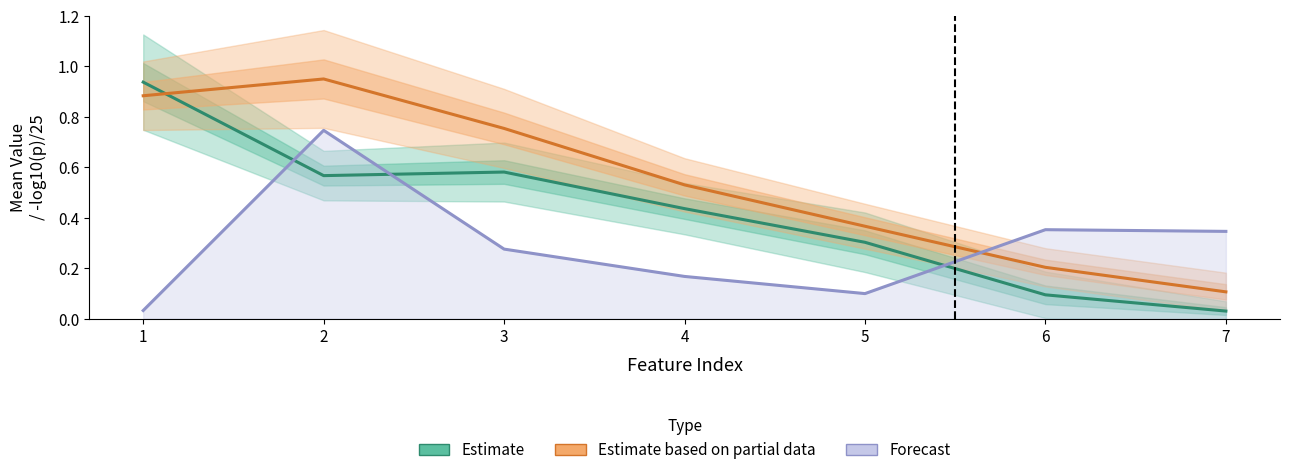

At how many categories does at least one series exceed 0?

7